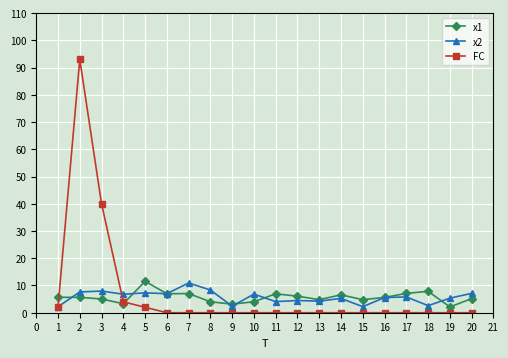

What is the average value of the x2 series?

5.7